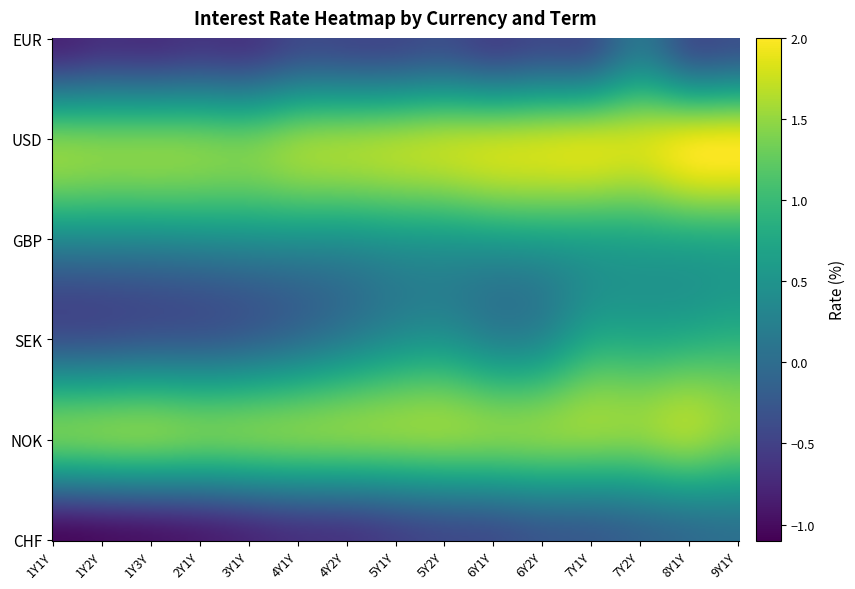

What is the sum of all eur values?

-6.5